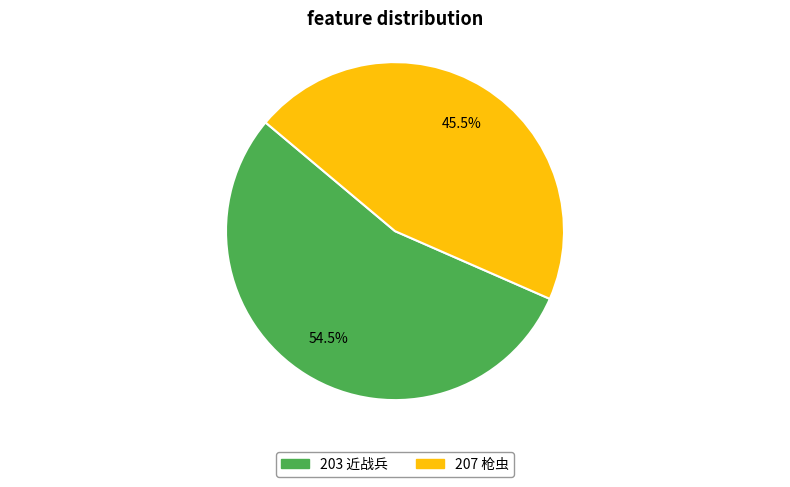

True or false: 207 accounts for 54% of the total.

False